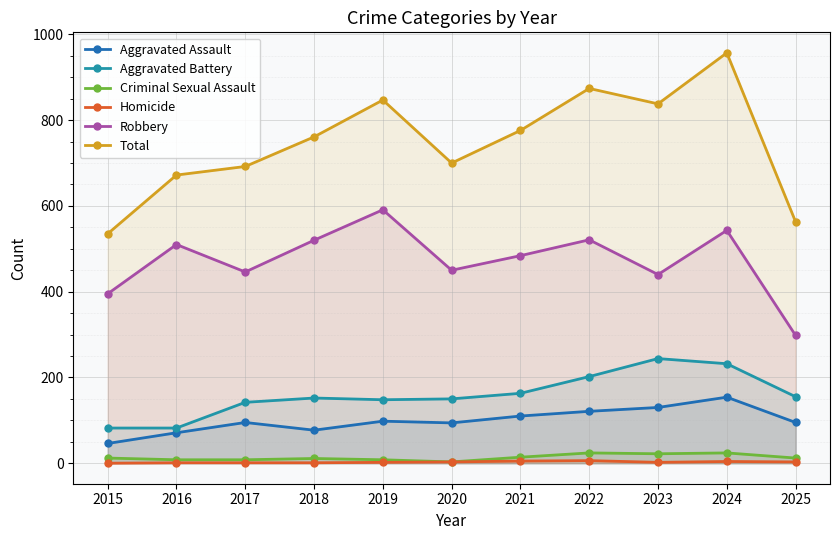

True or false: Total and Homicide intersect in this chart.

False